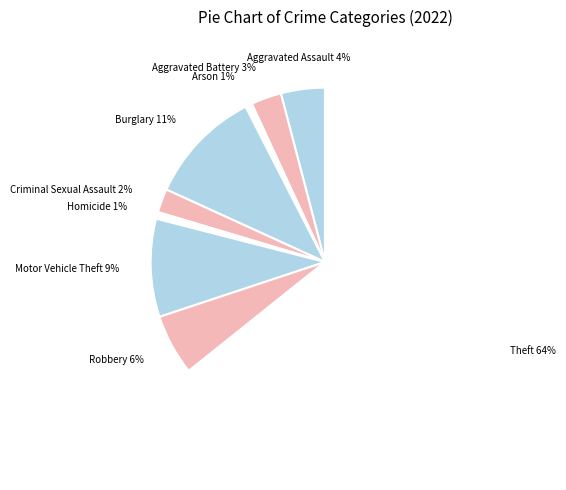

How many slices are in this pie chart?

9